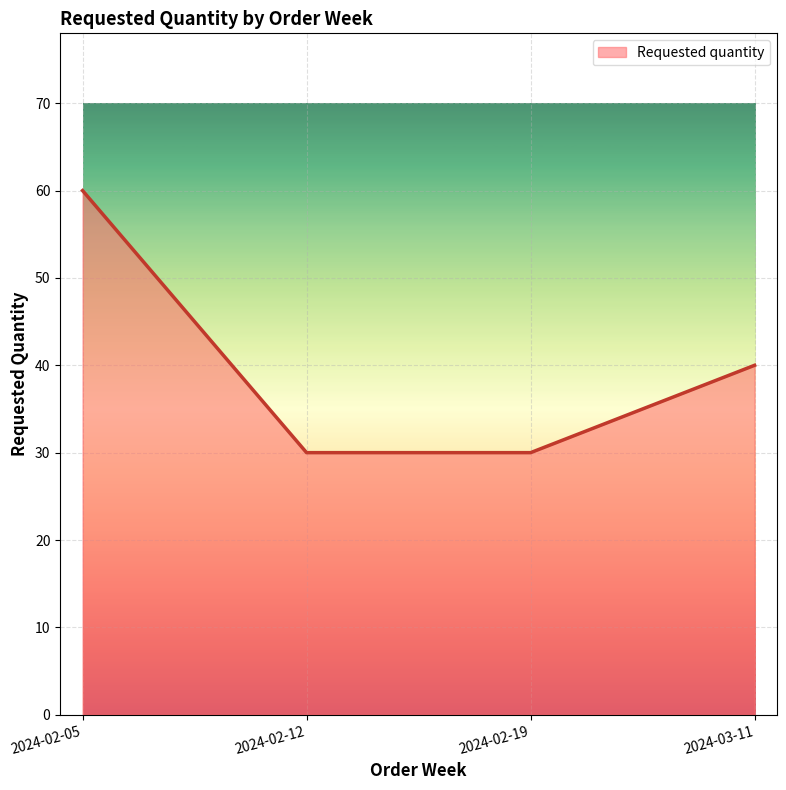

True or false: the data shows 40 at 2024-03-11.

True